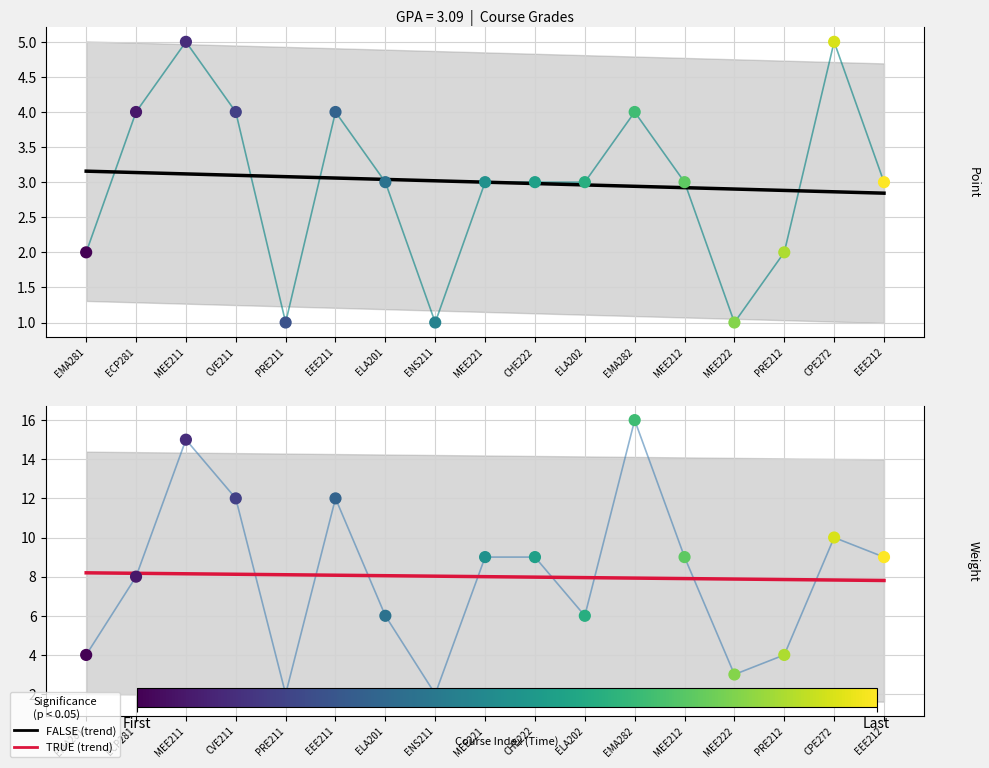

Which series contains the lowest Y value?

POINT